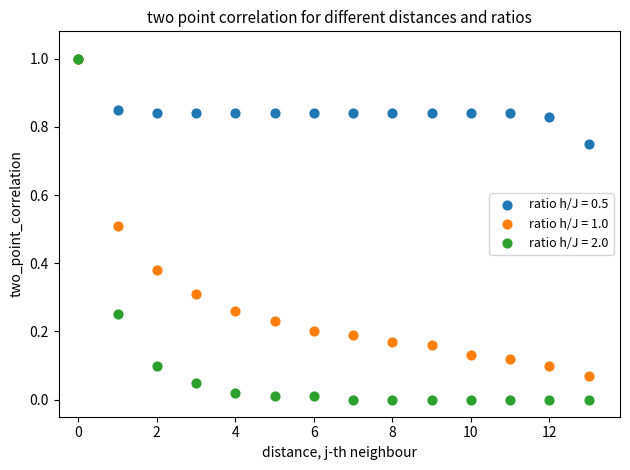

Which series has the widest spread of Y values?

ratio h/J = 2.0